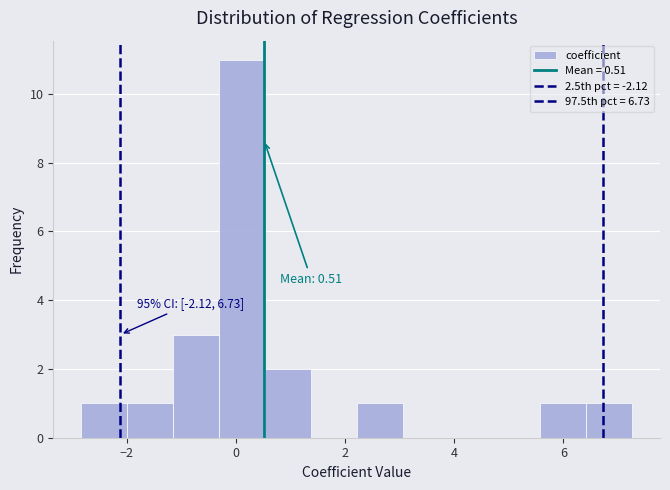

Which range on the x-axis has the tallest bar?

-0.4 to 0.6